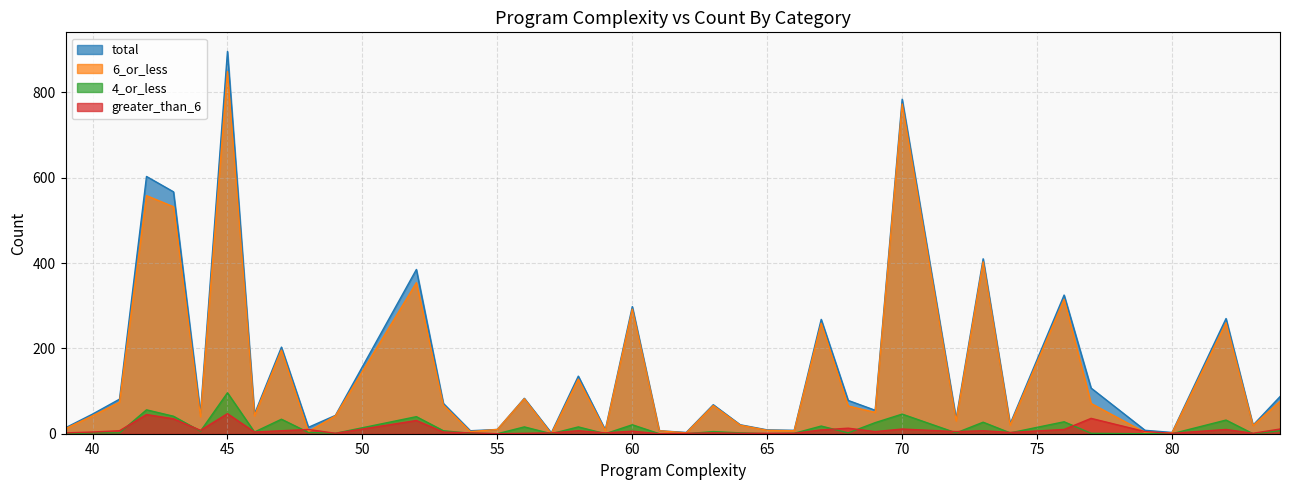

Where do greater_than_6 and 6_or_less first cross each other?

47 and 48